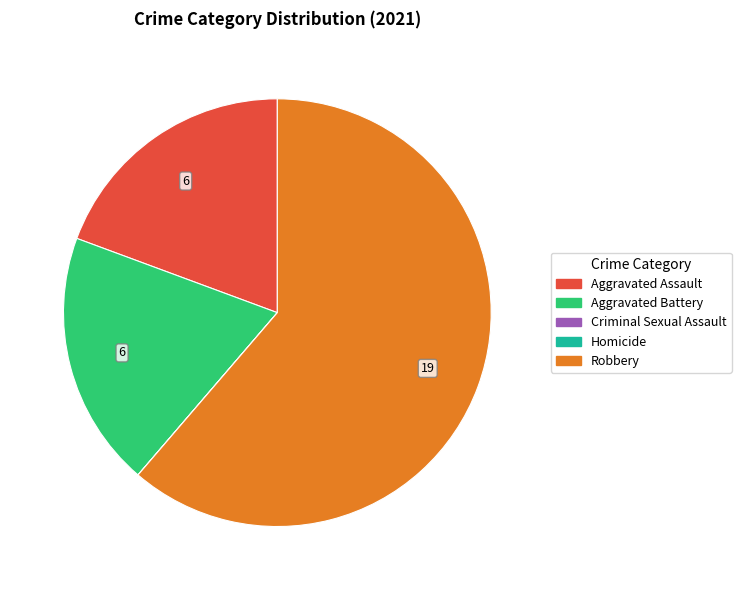

Combined, do Aggravated Battery and Robbery account for over 50%?

Yes